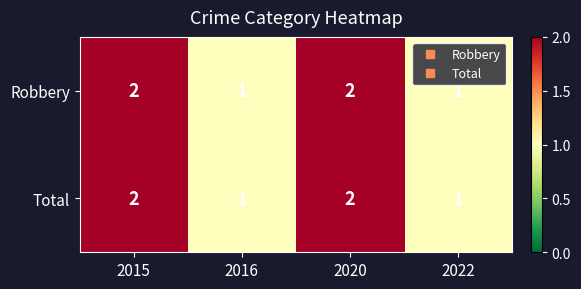

Is it true that Robbery equals 1 at 2022?

True